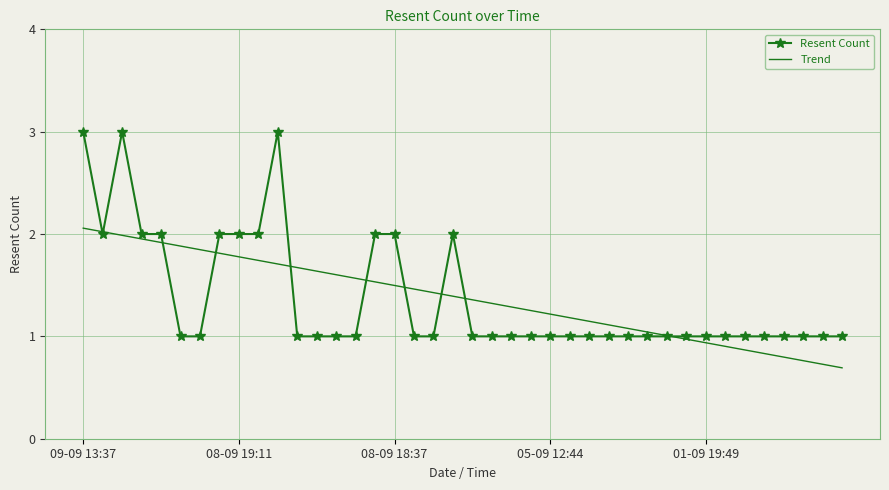

List the series in order of their peak value, highest first.

Resent Count, Trend